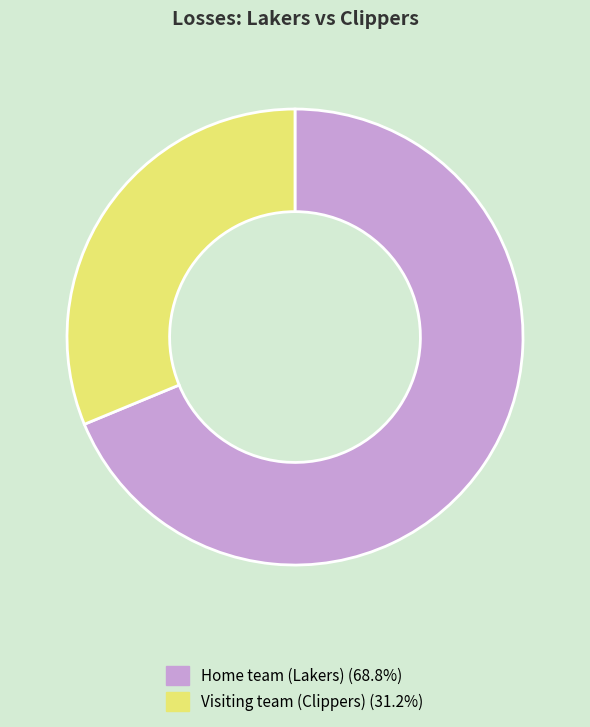

Combined, do Home team (Lakers) (68.8%) and Visiting team (Clippers) (31.2%) account for over 50%?

Yes